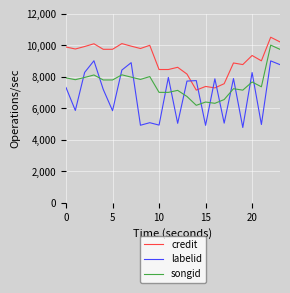

What is the lowest value of the songid series?

6189.5